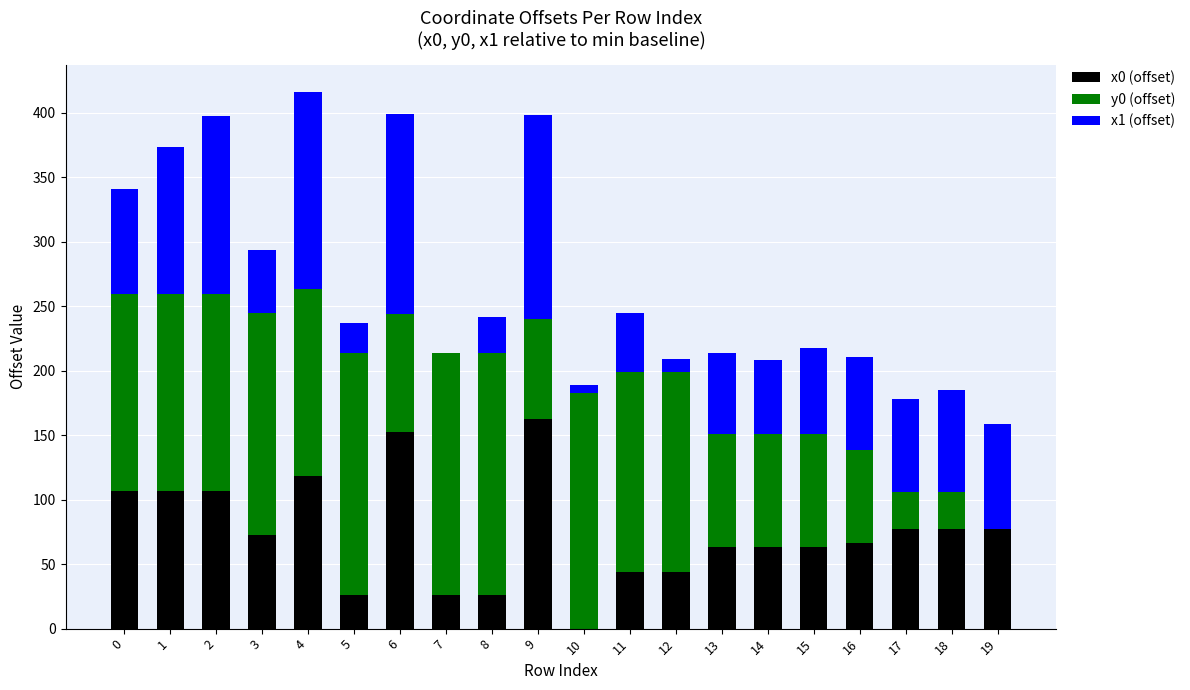

The value of y0 (offset) at 4 is 259.2. True or false?

False